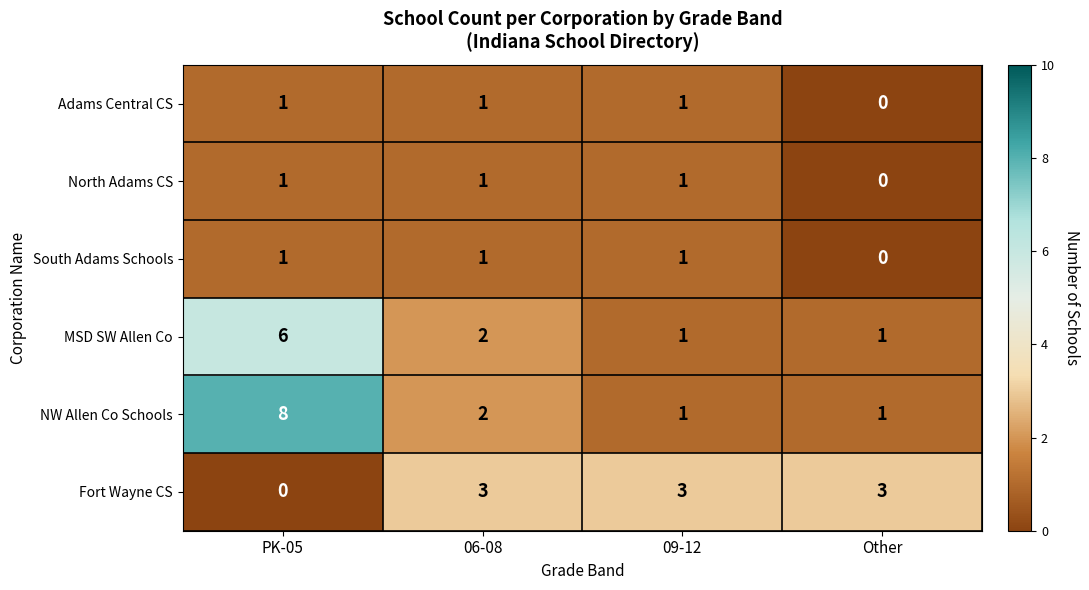

True or false: South Adams Schools has a value of 0 at 09-12.

False